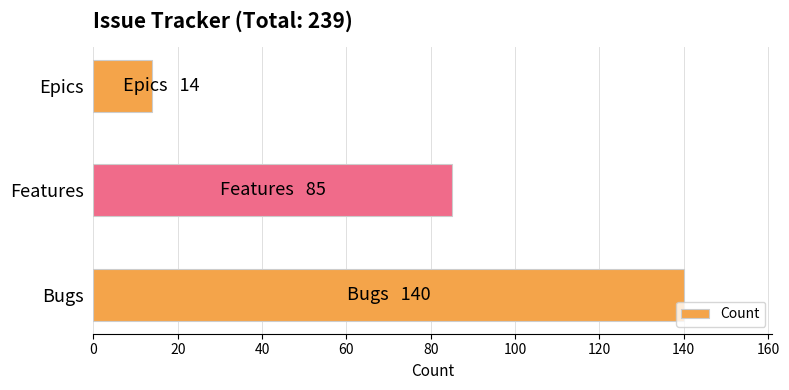

The value at Features is 85. True or false?

True